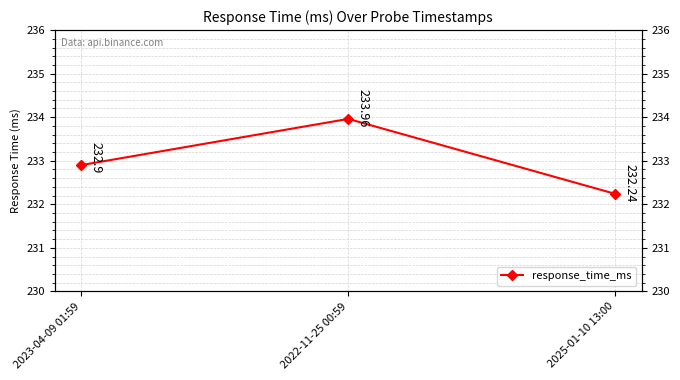

What is the greatest value displayed?

234.0